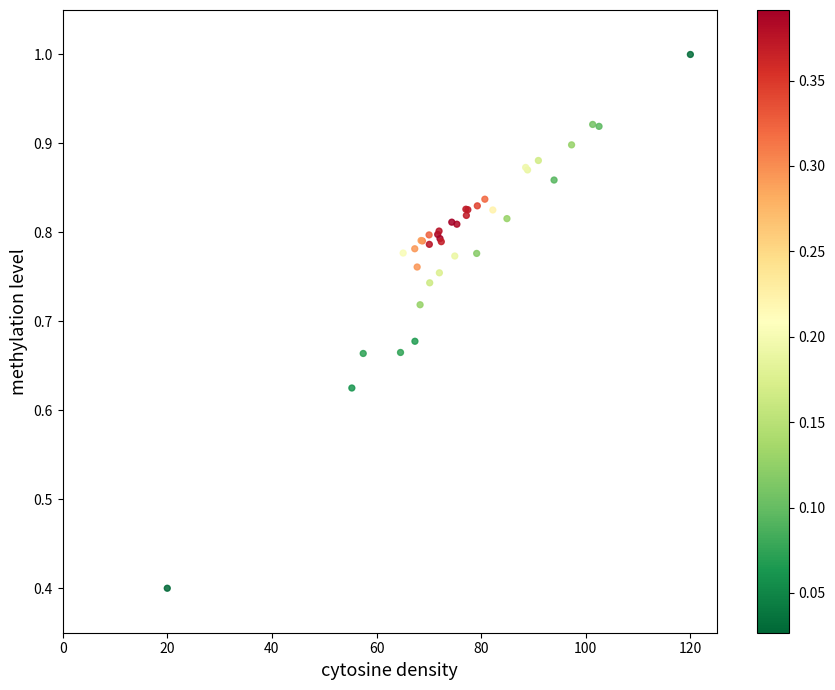

What Y value in the scatter plot is closest to 0?

0.4